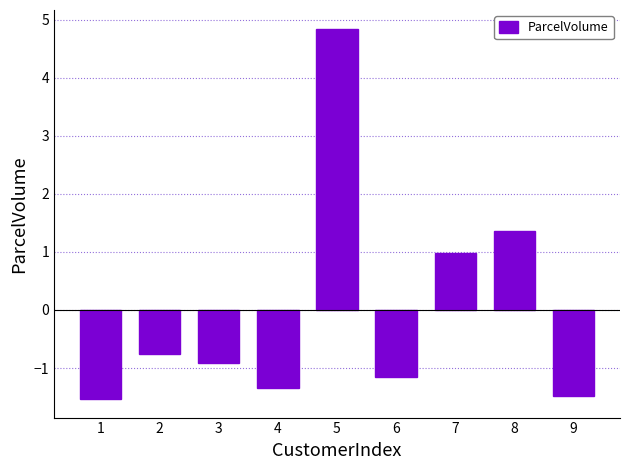

Does the chart contain stacked bars?

No